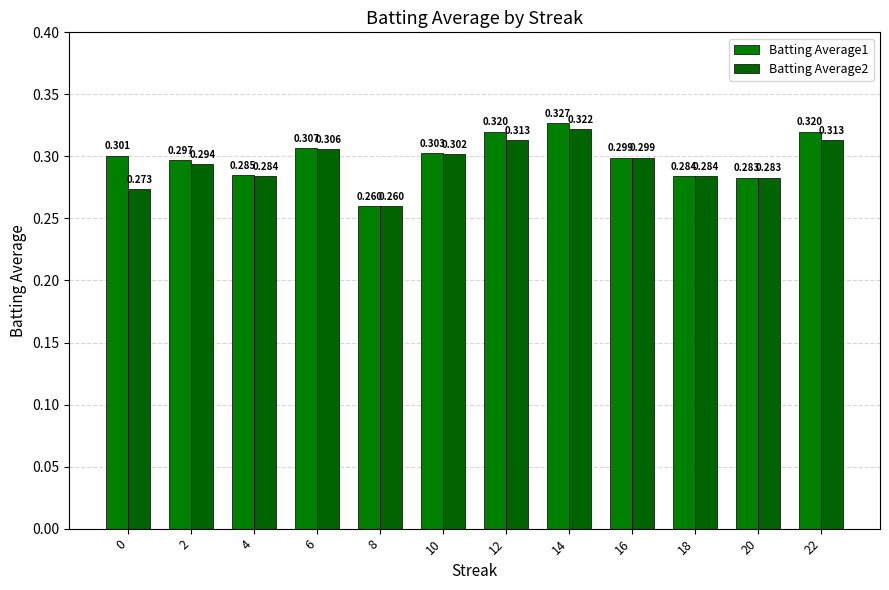

Is the value of Batting Average2 at 0 greater than the value of Batting Average1 at 12?

No